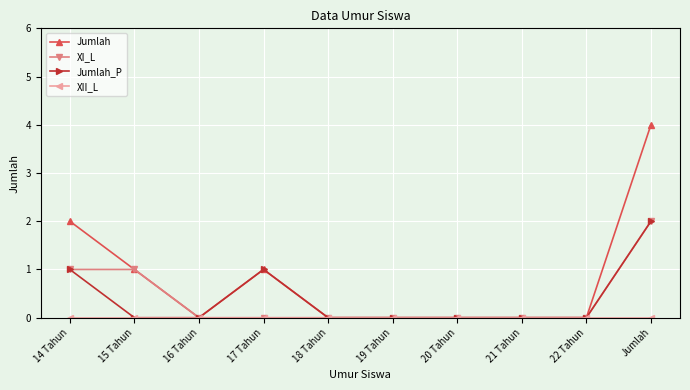

At which category is the sum across all series the highest?

Jumlah